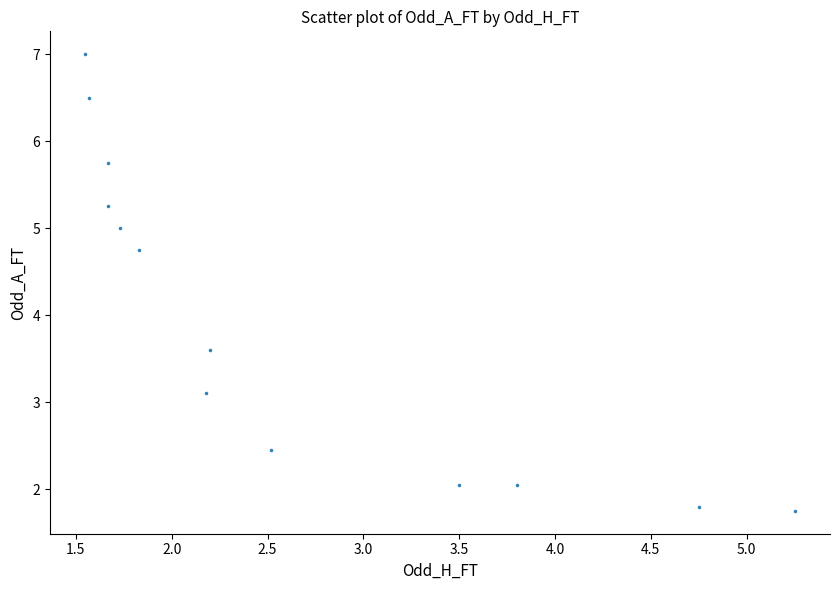

What is the range of X values (max minus min)?

3.7